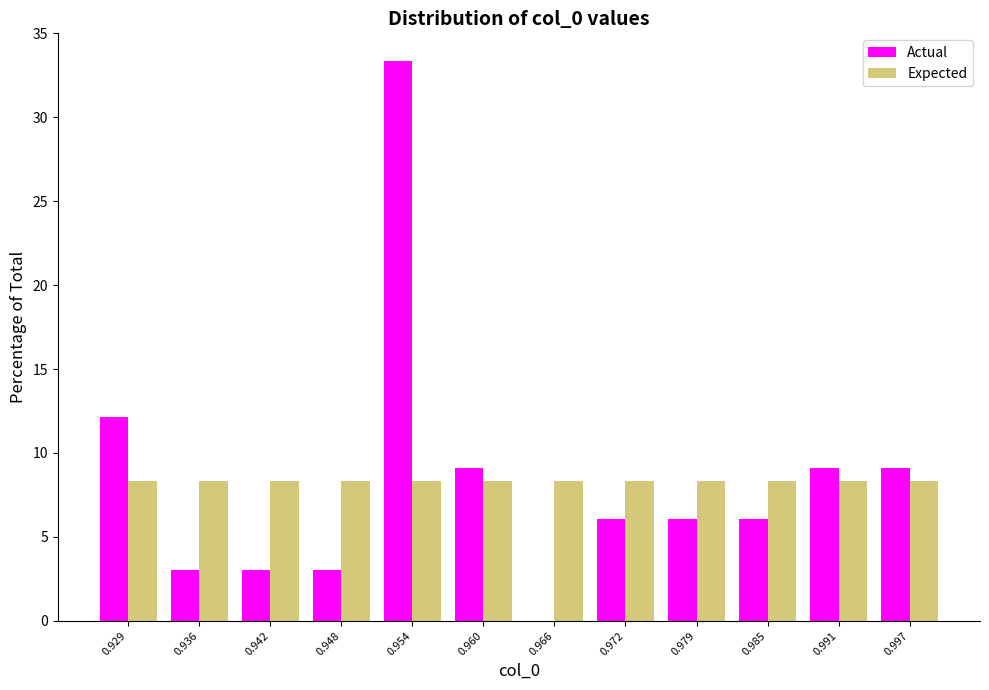

Reading left to right, transcribe this chart: for each range on the x-axis, give the height of each series' bar. Neither the bar edges nor the heights are printed on the chart, so give them approximately, as read against the axes.

0.926 to 0.933: Actual=12.0	Expected=8.5
0.933 to 0.939: Actual=3.0	Expected=8.5
0.939 to 0.945: Actual=3.0	Expected=8.5
0.945 to 0.951: Actual=3.0	Expected=8.5
0.951 to 0.957: Actual=33.5	Expected=8.5
0.957 to 0.963: Actual=9.0	Expected=8.5
0.963 to 0.969: Actual=0	Expected=8.5
0.969 to 0.975: Actual=6.0	Expected=8.5
0.975 to 0.982: Actual=6.0	Expected=8.5
0.982 to 0.988: Actual=6.0	Expected=8.5
0.988 to 0.994: Actual=9.0	Expected=8.5
0.994 to 1.000: Actual=9.0	Expected=8.5